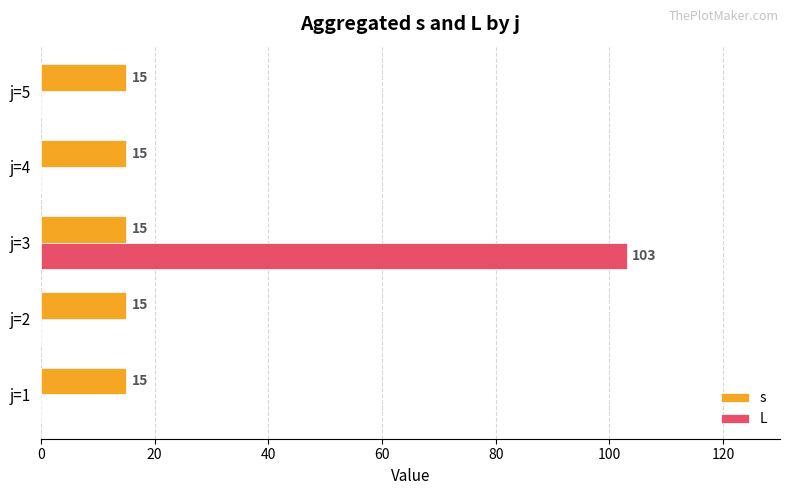

Read the s value at j=3.

15